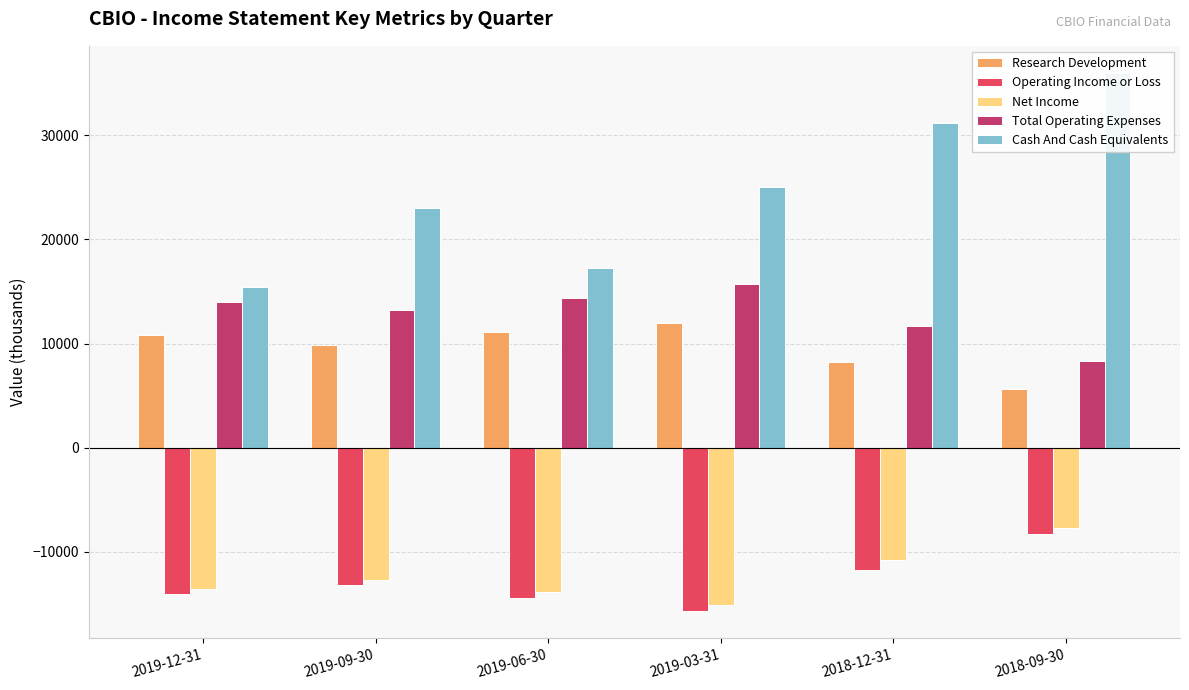

Read the Operating Income or Loss value at 2018-09-30, to the nearest 50.

-8300